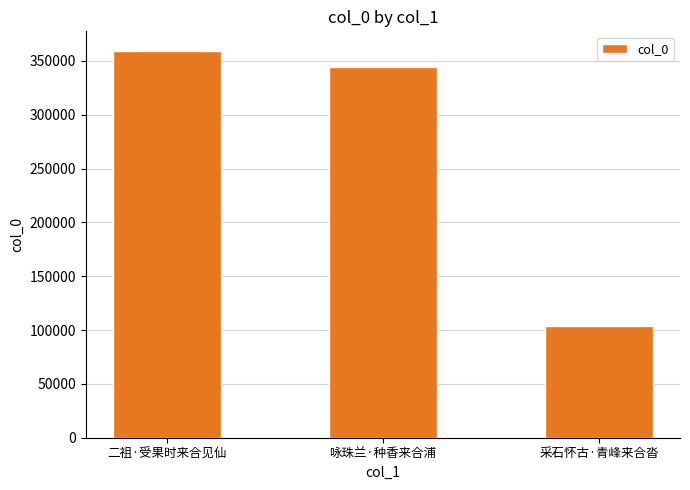

What is the value of the 1st bar from the left?

359430